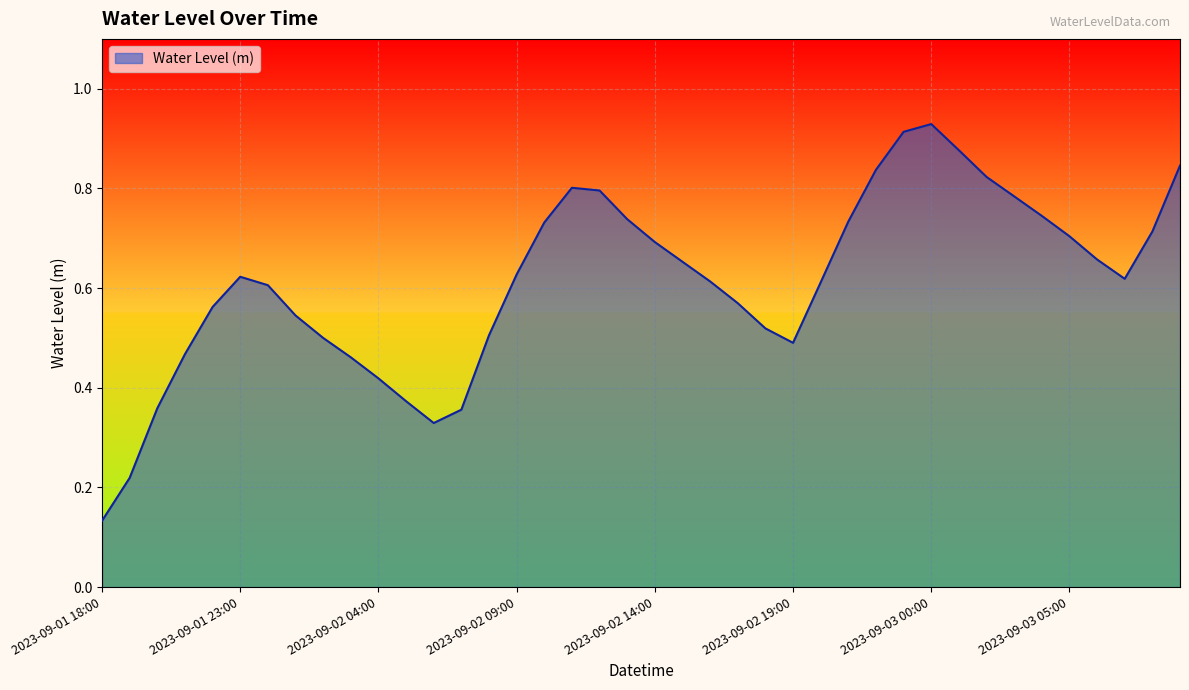

What is the label of the 28th point from the left?

2023-09-02 21:00